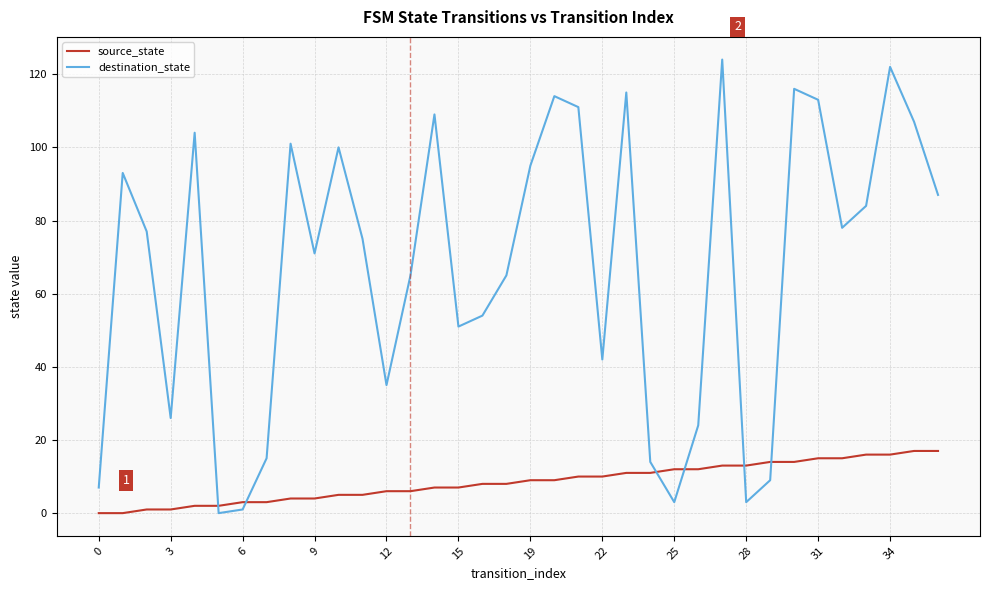

Which series has the largest total across all categories?

destination_state